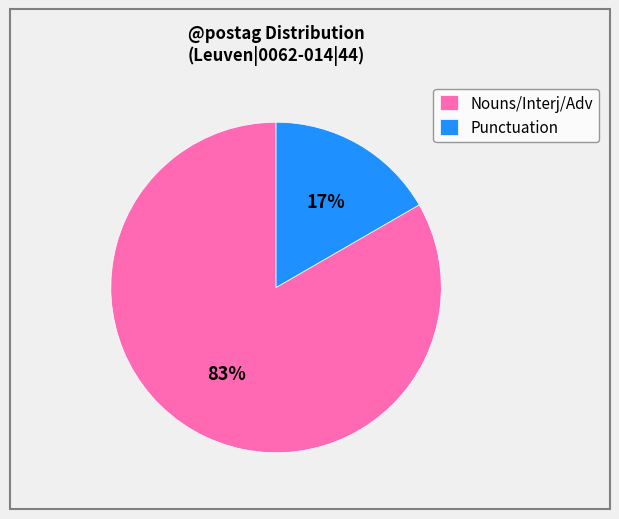

Which has a higher value, Nouns/Interj/Adv or Punctuation?

Nouns/Interj/Adv